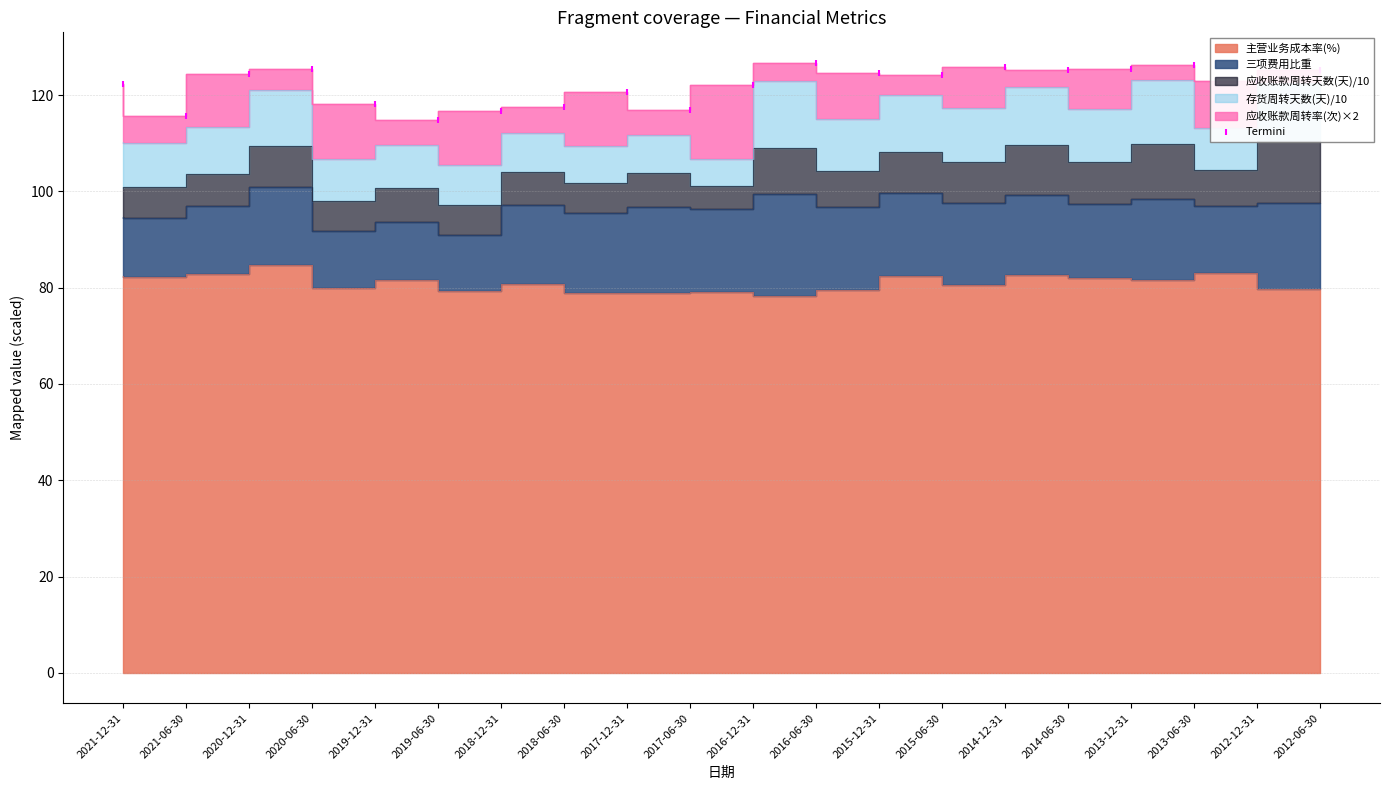

What is the change in value from 2019-12-31 to 2015-12-31?

+6.4